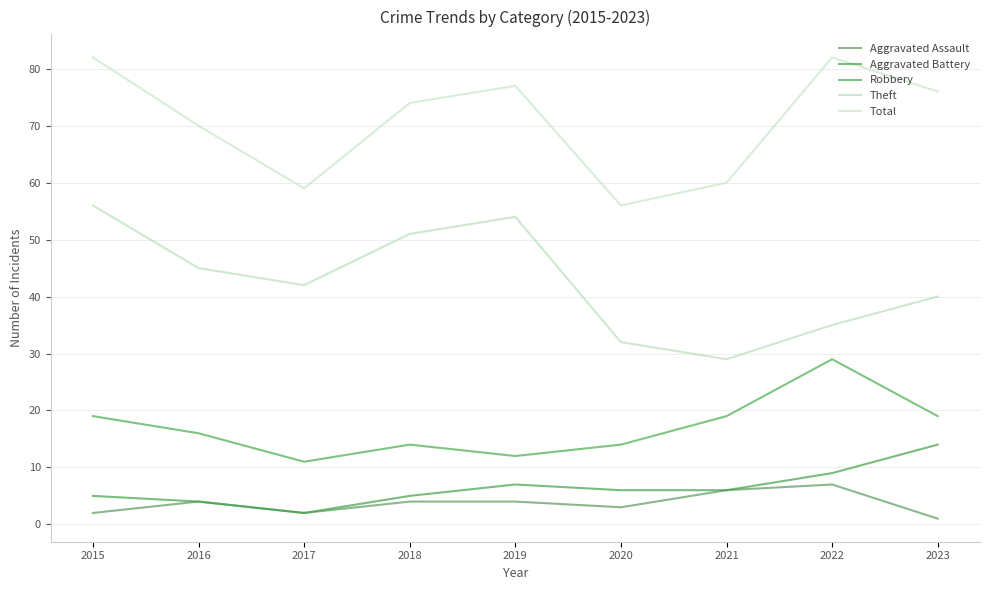

At which label does Total reach its minimum?

2020